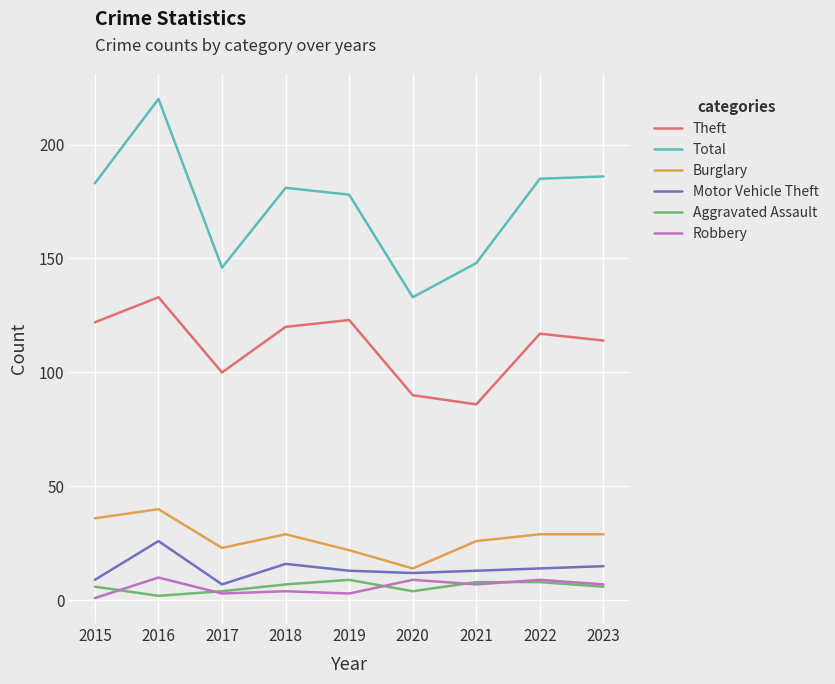

True or false: Burglary and Total intersect in this chart.

False